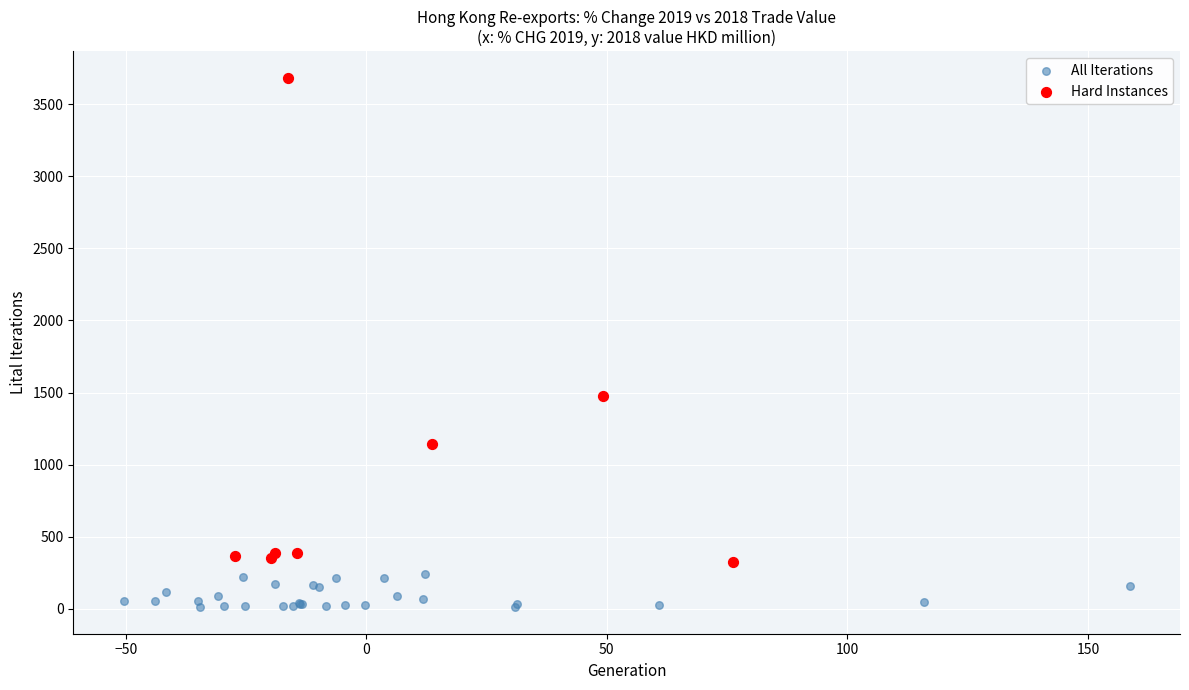

Which series contains the lowest Y value?

All Iterations